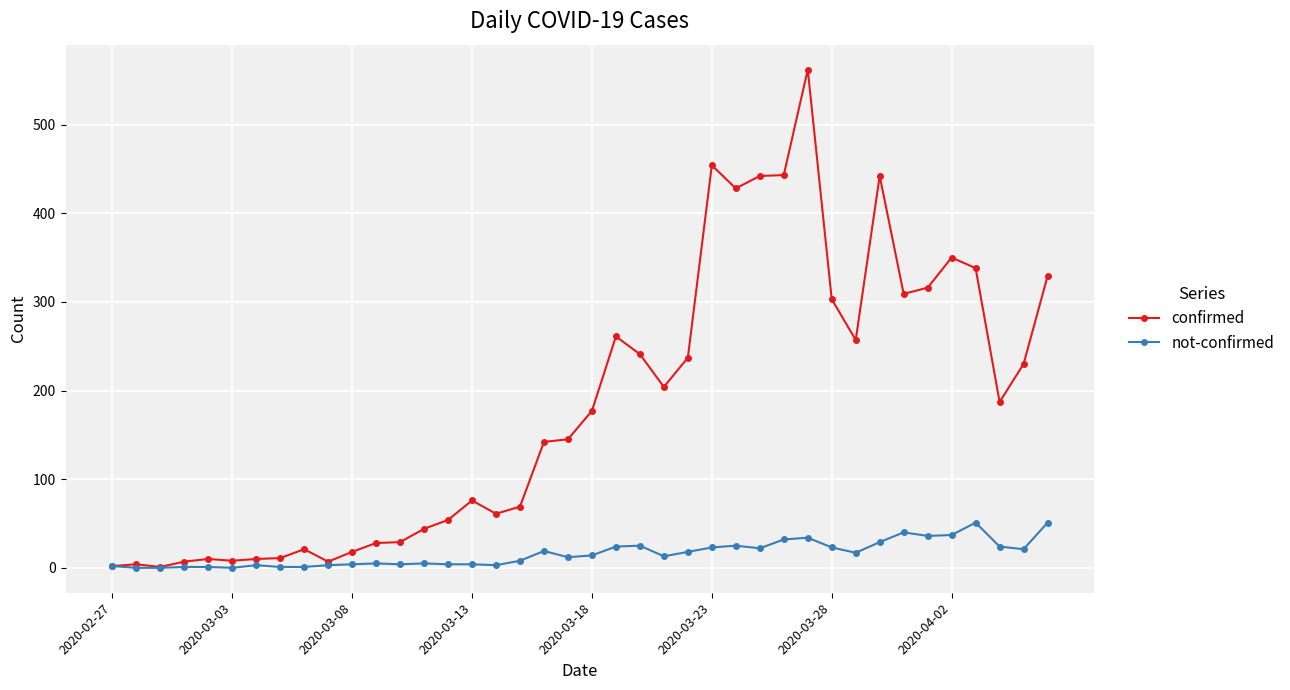

Which series has the widest spread of values?

confirmed